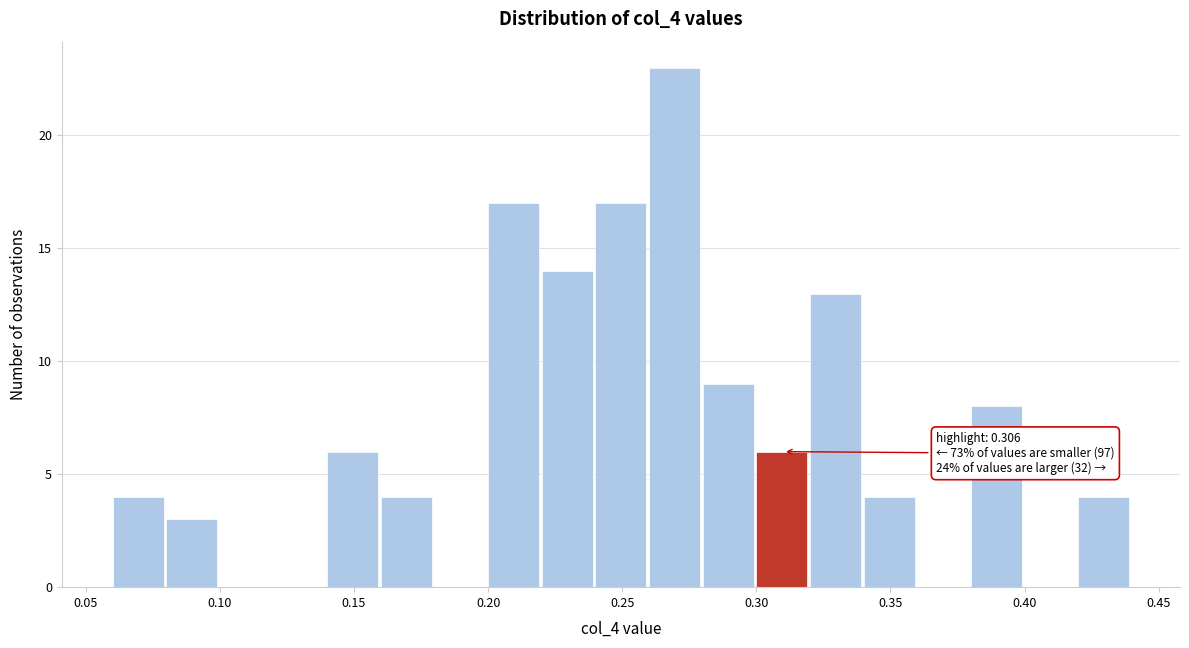

Over which range of the x-axis is the bar tallest?

0.26 to 0.28